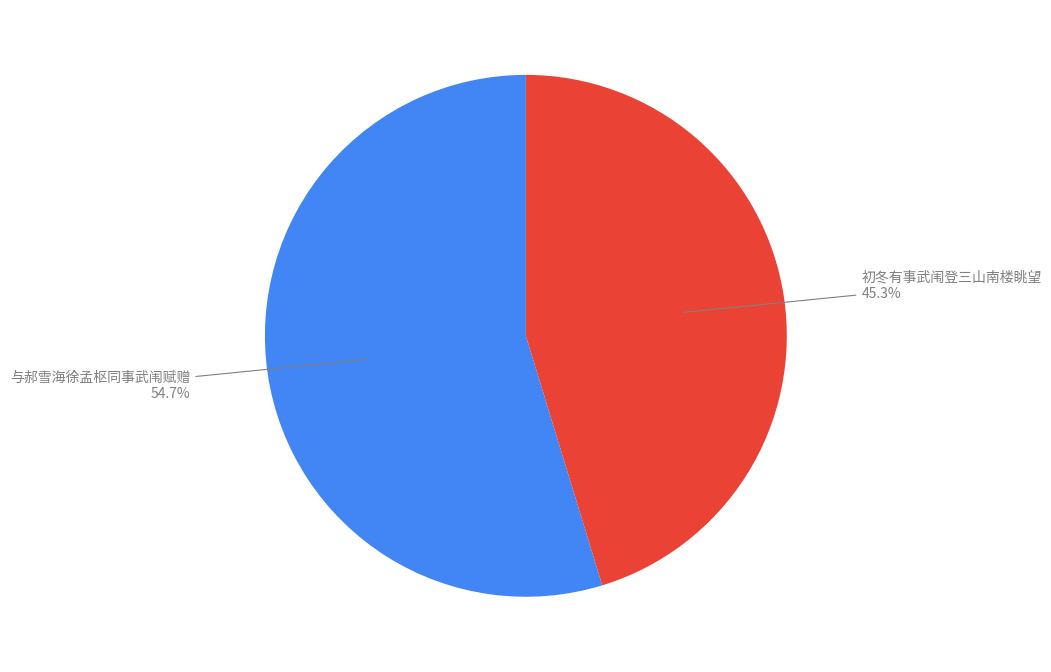

What percentage is the 初冬有事武闱登三山南楼眺望 slice, to the nearest percent?

45%